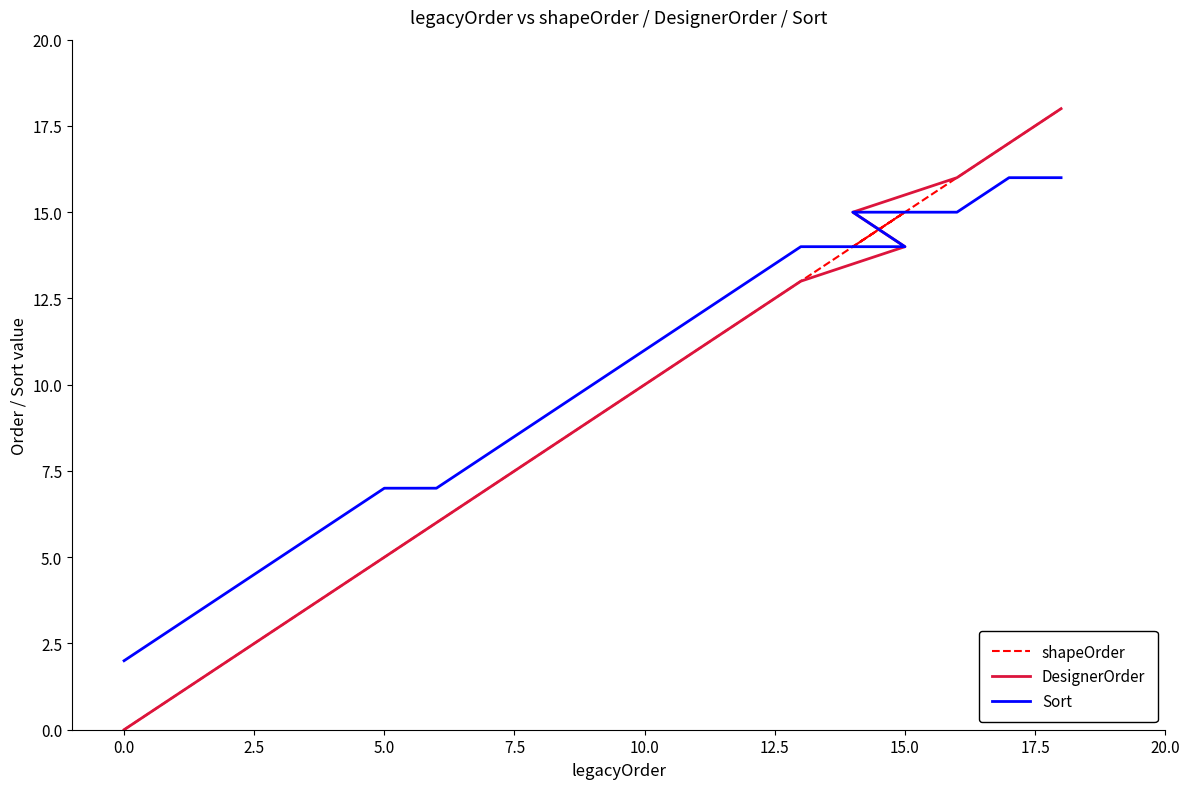

How many data points does each series have?

20